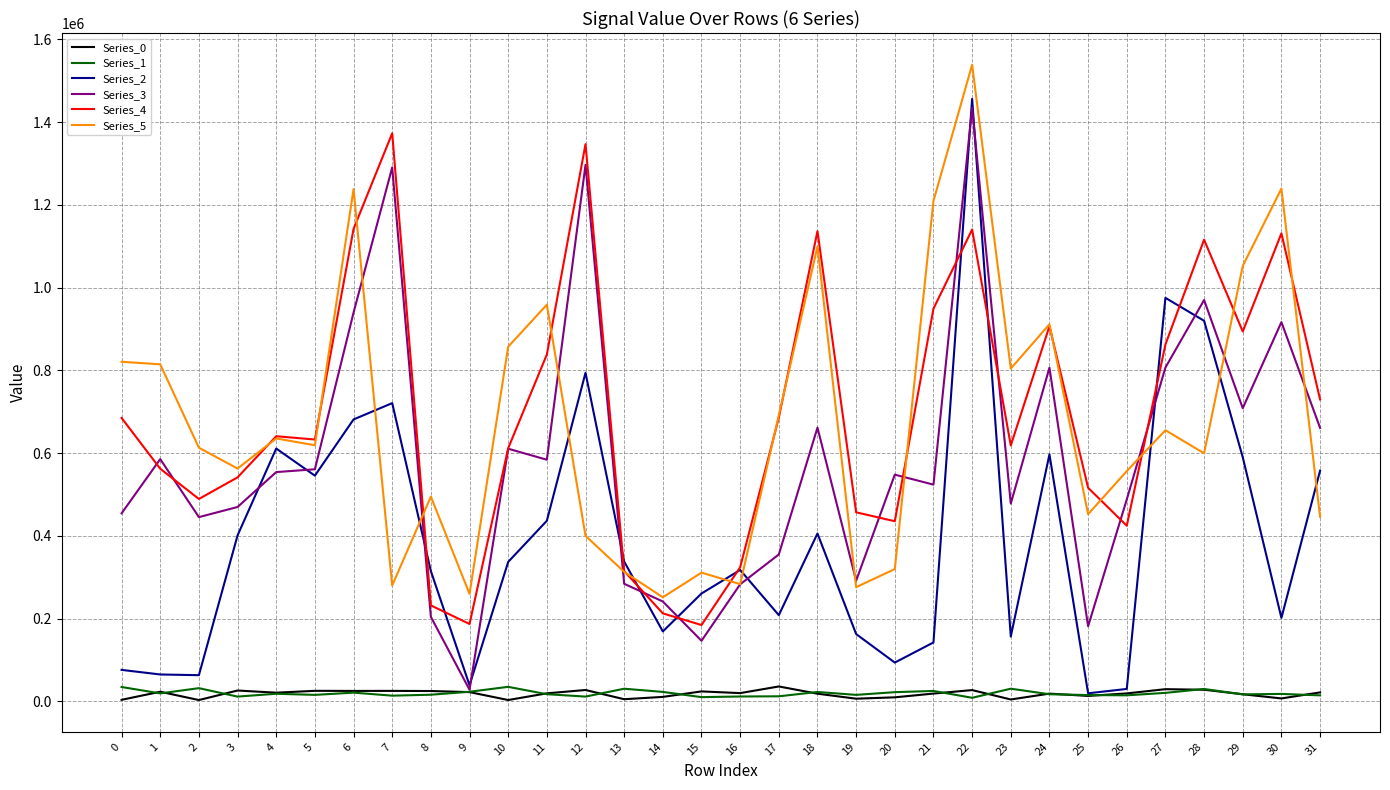

What is the spread (max minus min) of values at 26?

541830